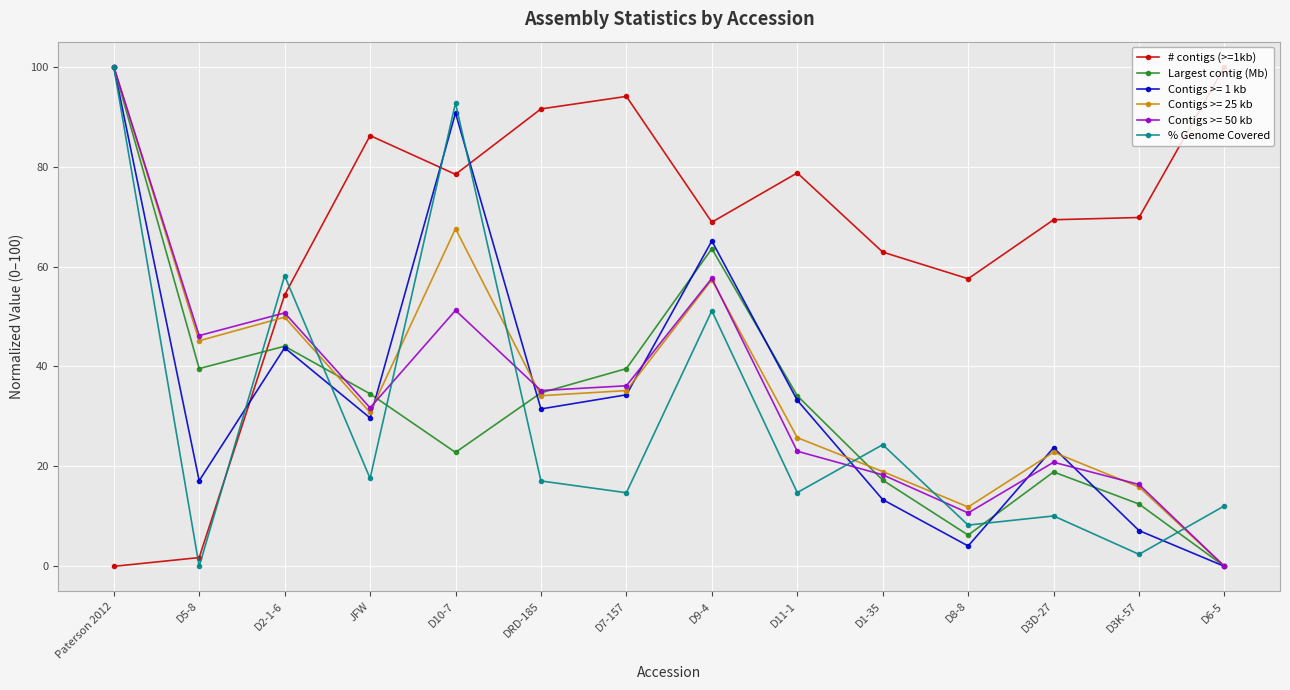

Between D2-1-6 and D10-7, which series saw the biggest shift?

Contigs >= 1 kb